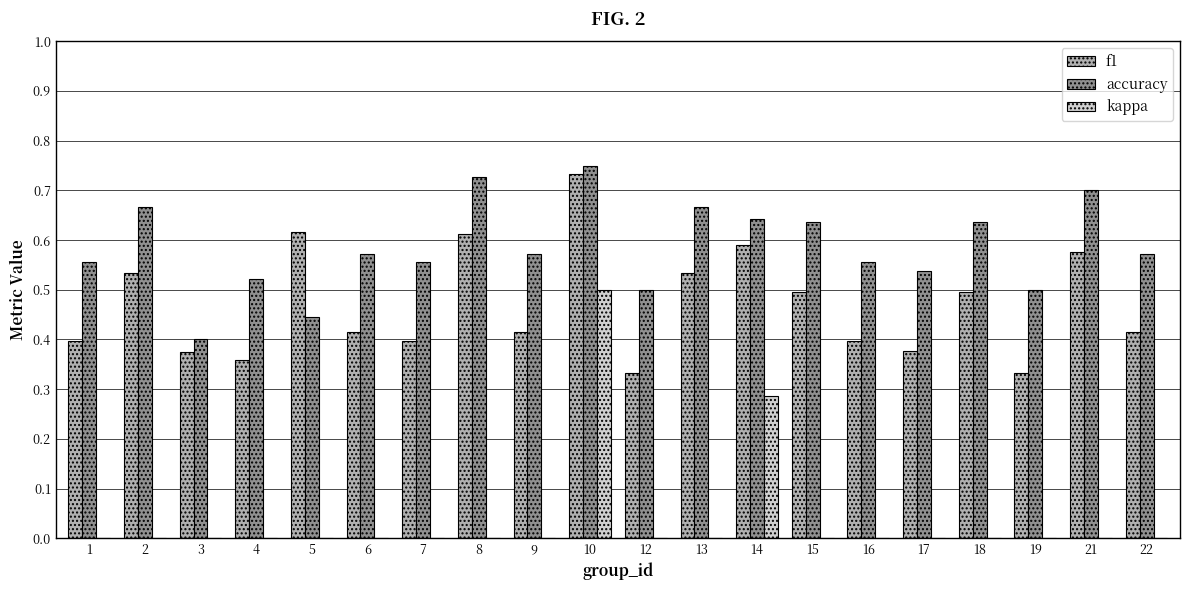

What is the average value of the f1 series?

0.5